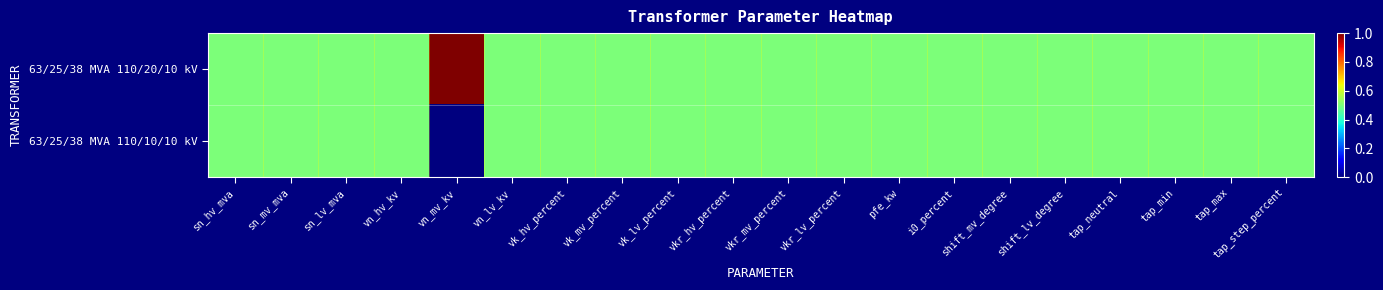

At which category does the chart reach its minimum across all series?

vn_mv_kv